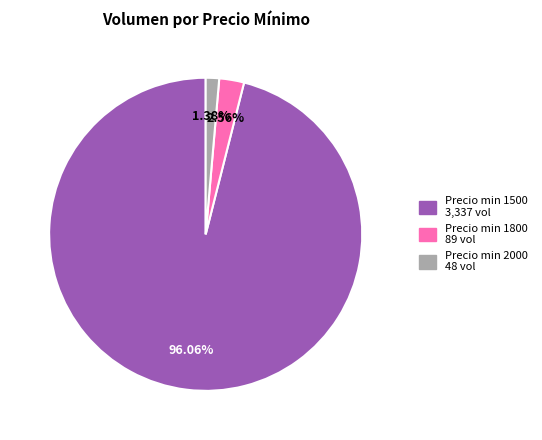

Is there a majority slice in this chart?

Yes